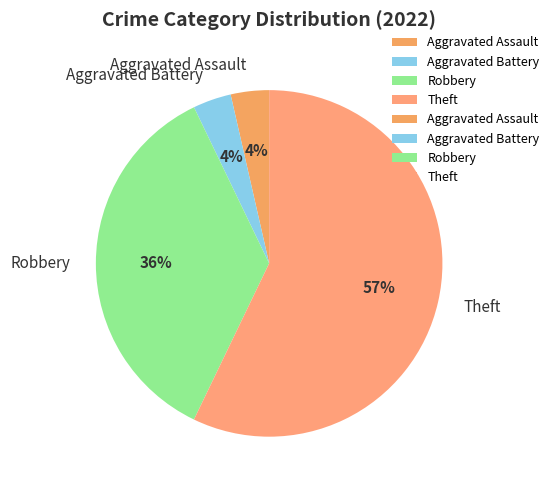

To the nearest percent, what percentage of the pie is Aggravated Assault?

4%